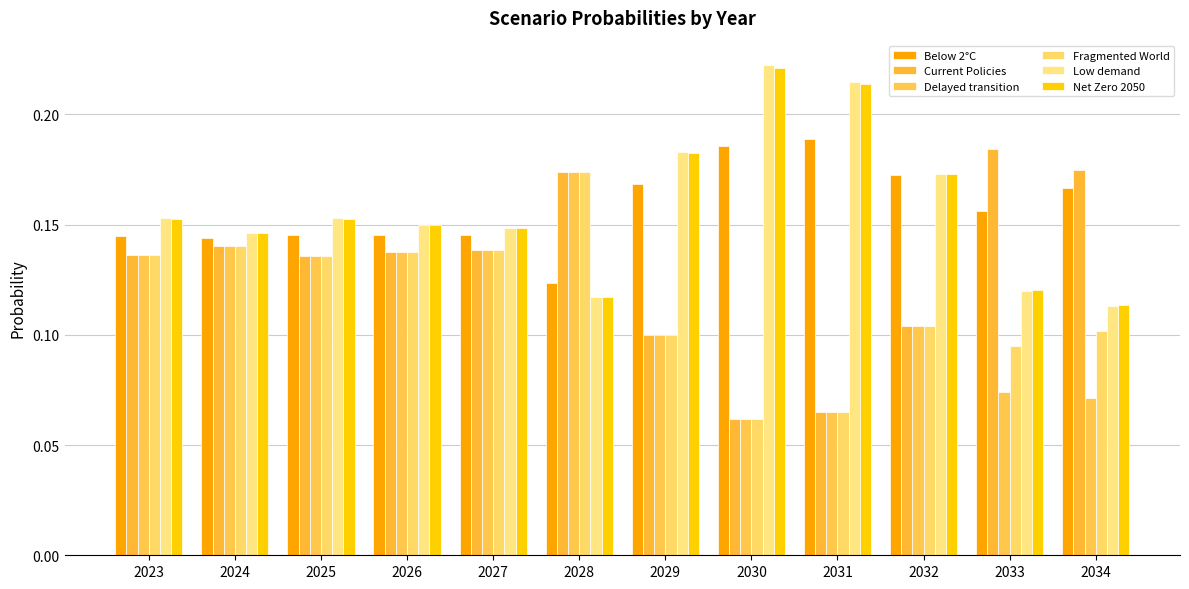

At 2029, list the series in order from smallest to largest.

Fragmented World, Current Policies, Delayed transition, Below 2°C, Net Zero 2050, Low demand